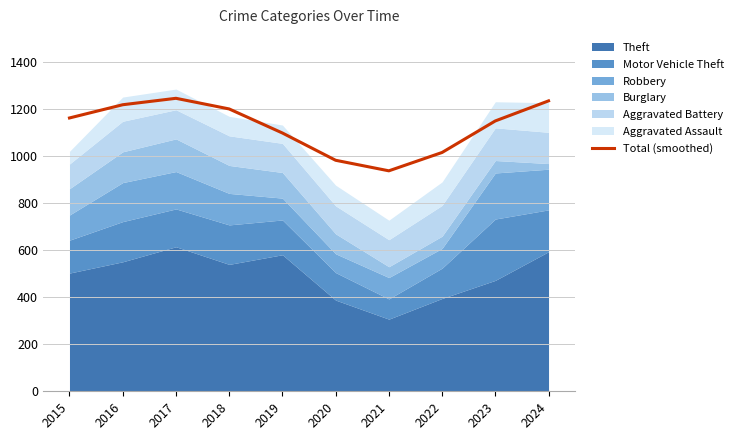

The chart shows a value of 360.3 at 2024. True or false?

False